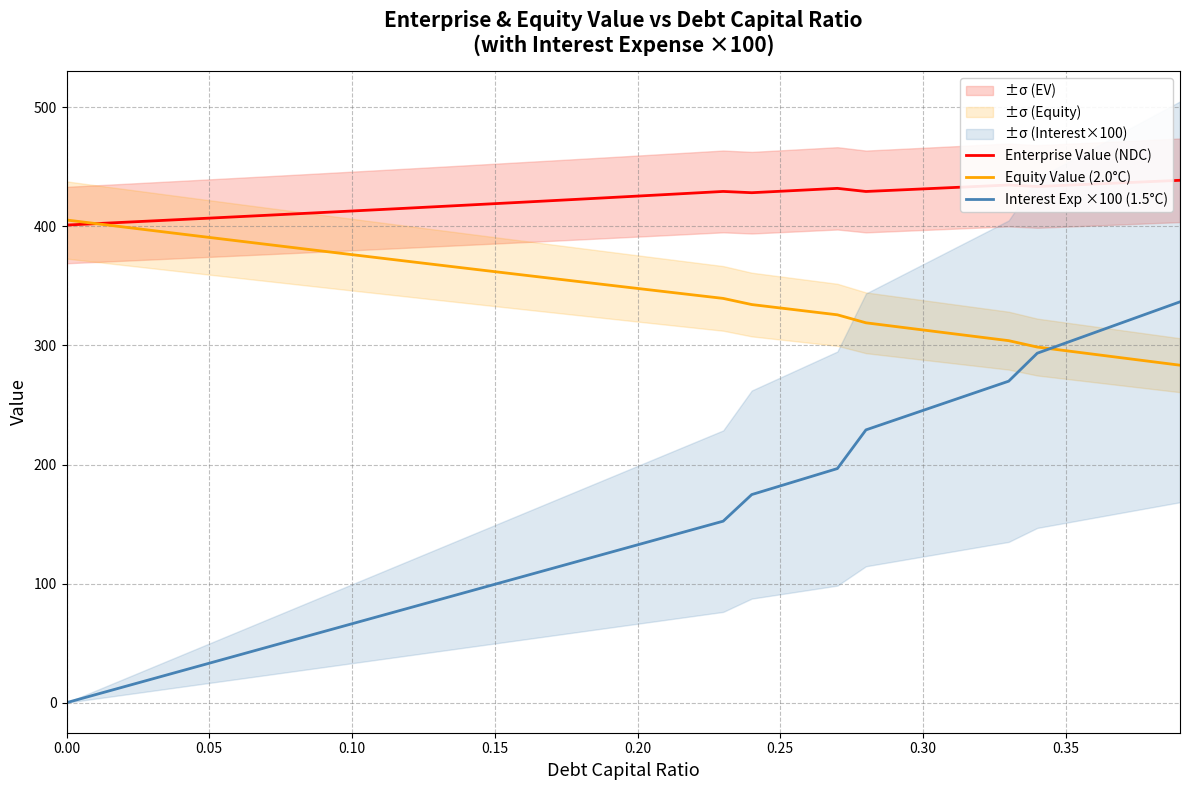

What is the maximum value for Interest Exp ×100 (1.5°C)?

336.6